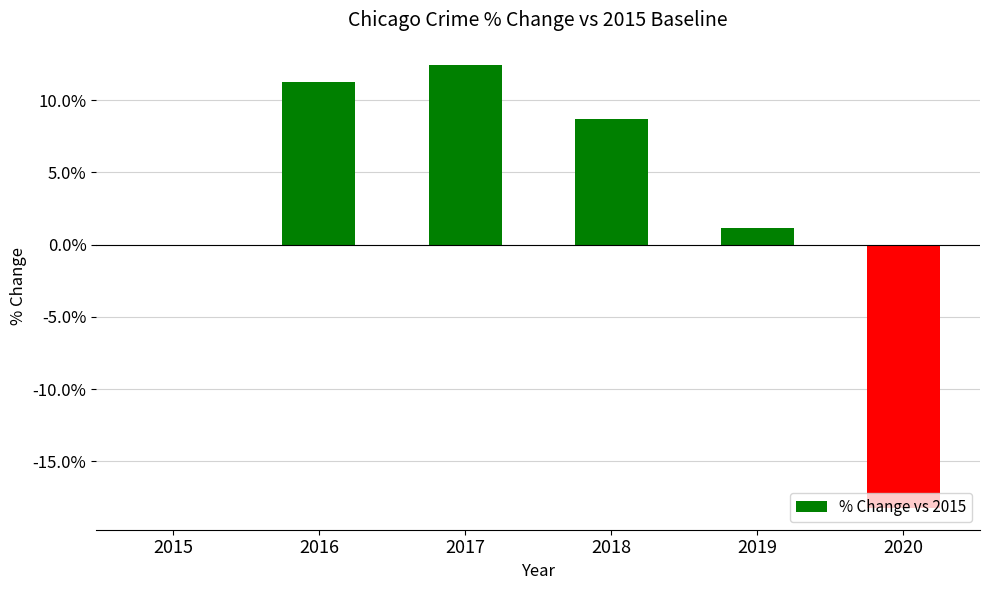

The value at 2015 is 0.0. True or false?

True